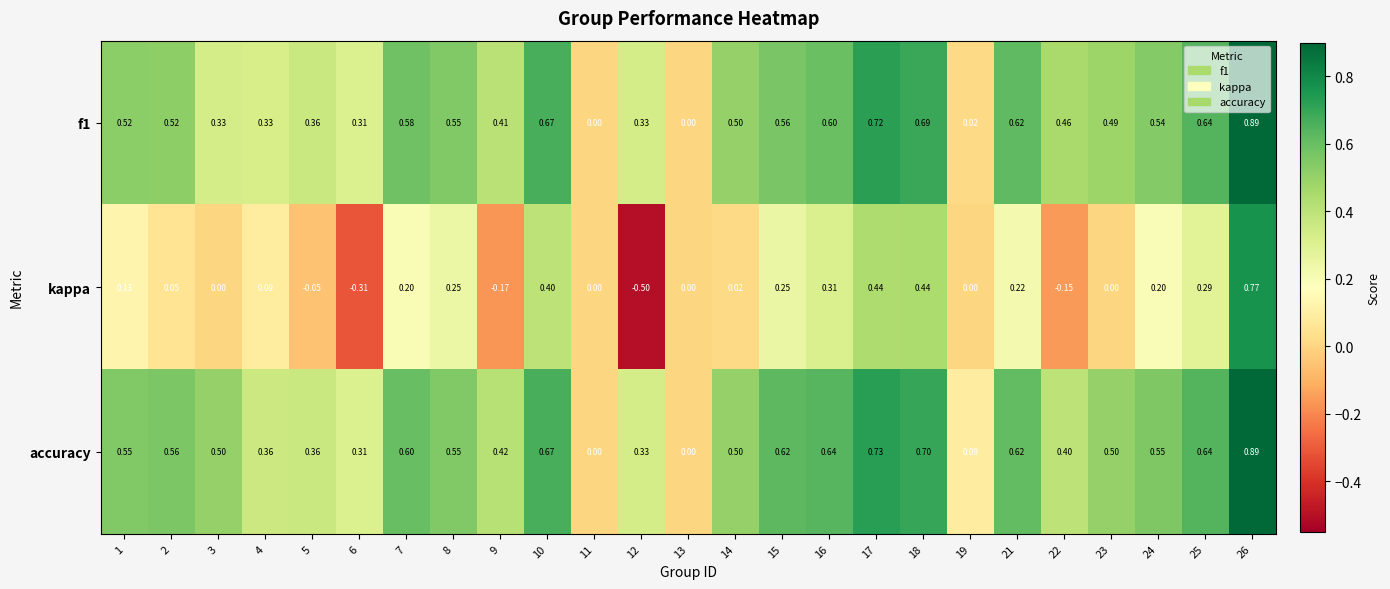

How many series are shown in this chart?

3